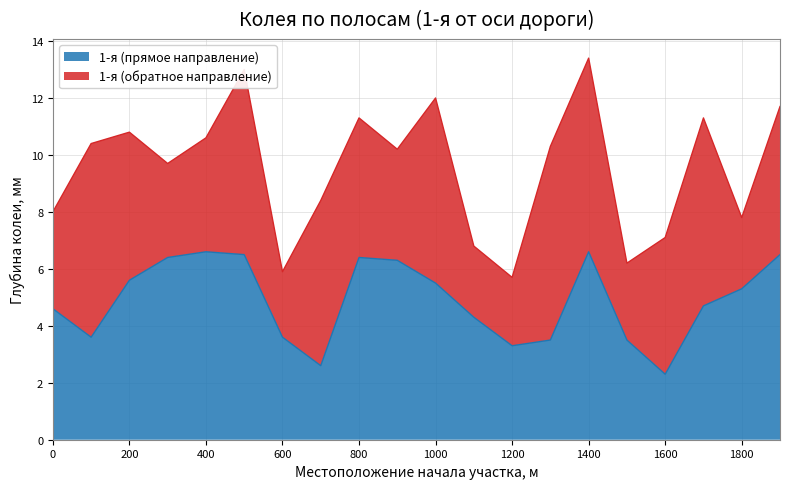

List the labels in order of value, largest first.

400, 1400, 500, 1900, 300, 800, 900, 200, 1000, 1800, 1700, 0, 1100, 100, 600, 1300, 1500, 1200, 700, 1600